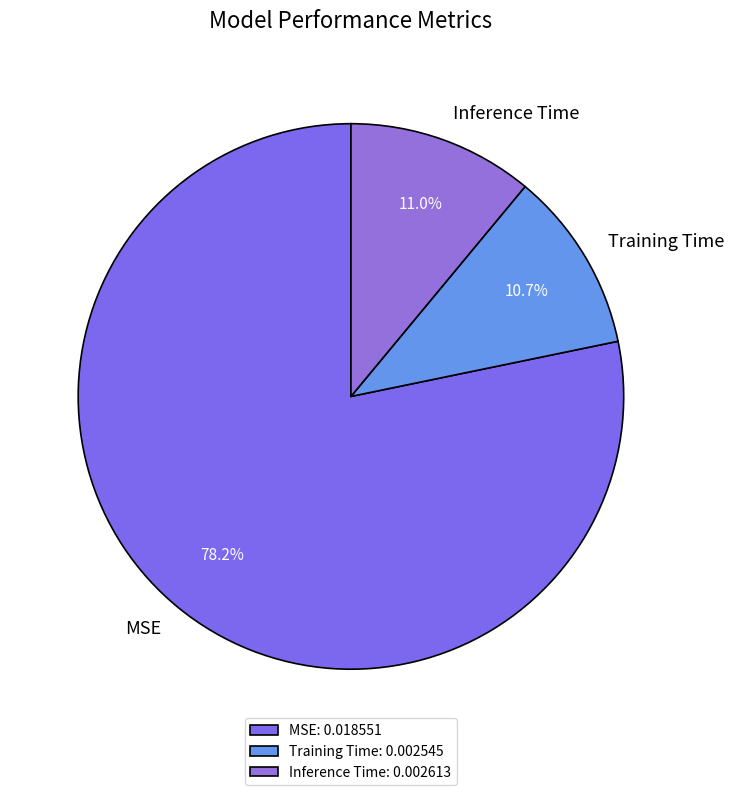

Is it true that Training Time is 1% of the pie?

False